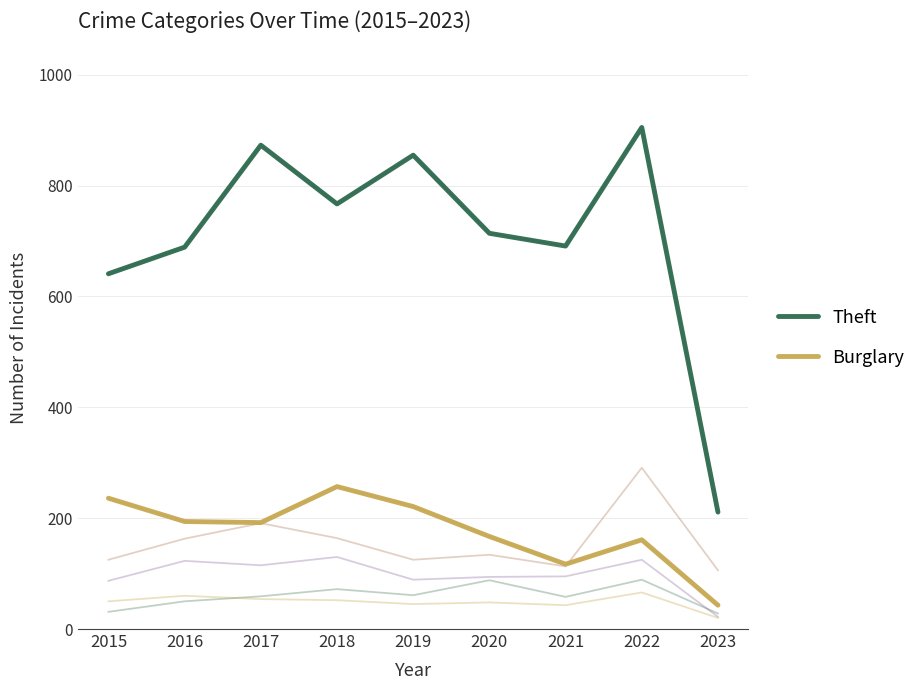

At which label does Theft first exceed 714?

2017